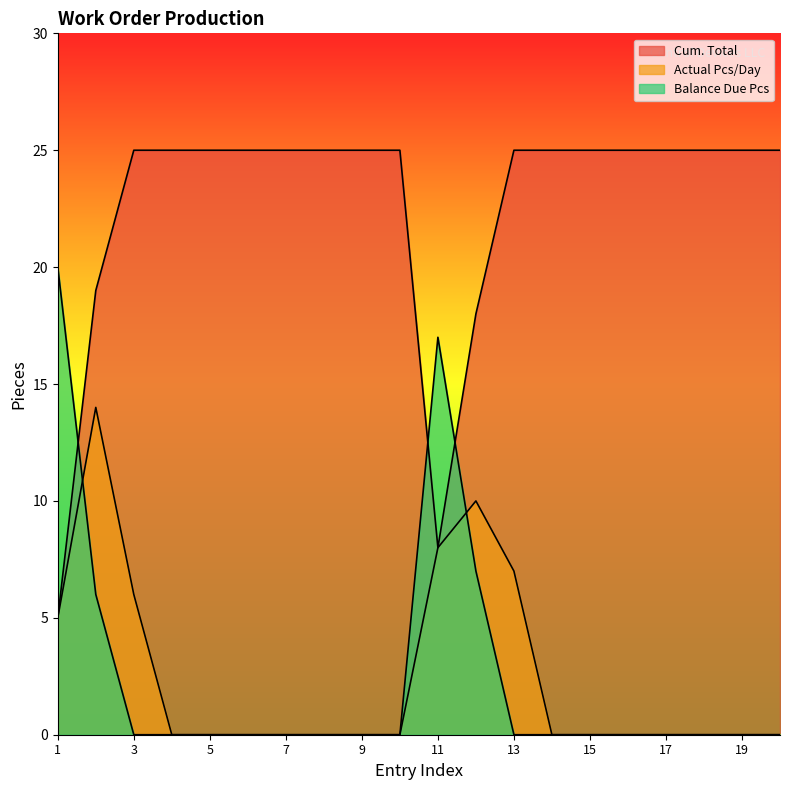

Which label corresponds to the smallest value in the chart?

4